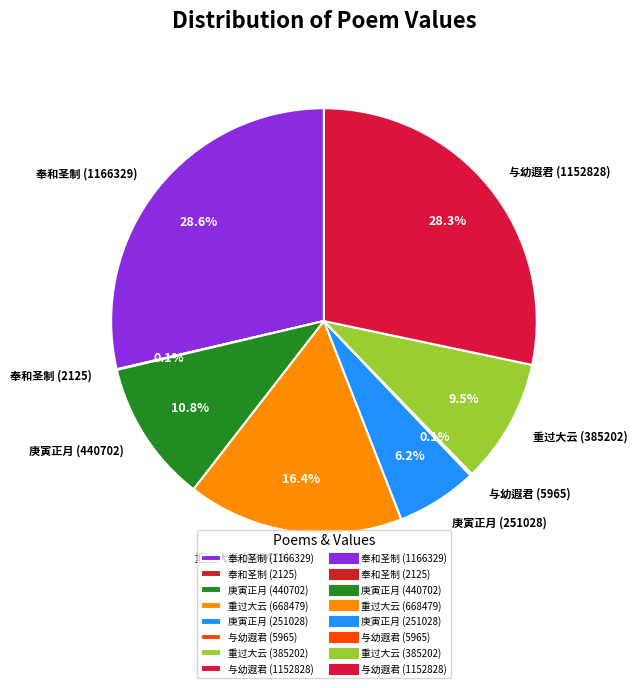

Approximately how many times larger is the value at 奉和圣制 (1166329) compared to 重过大云 (385202)?

3.0